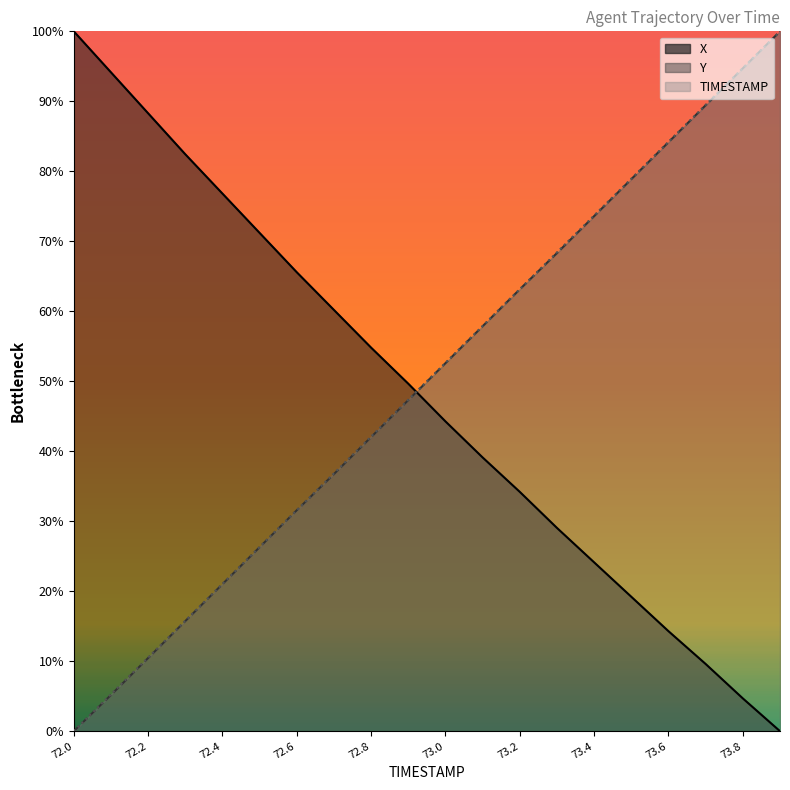

True or false: X and Y cross at least once.

True